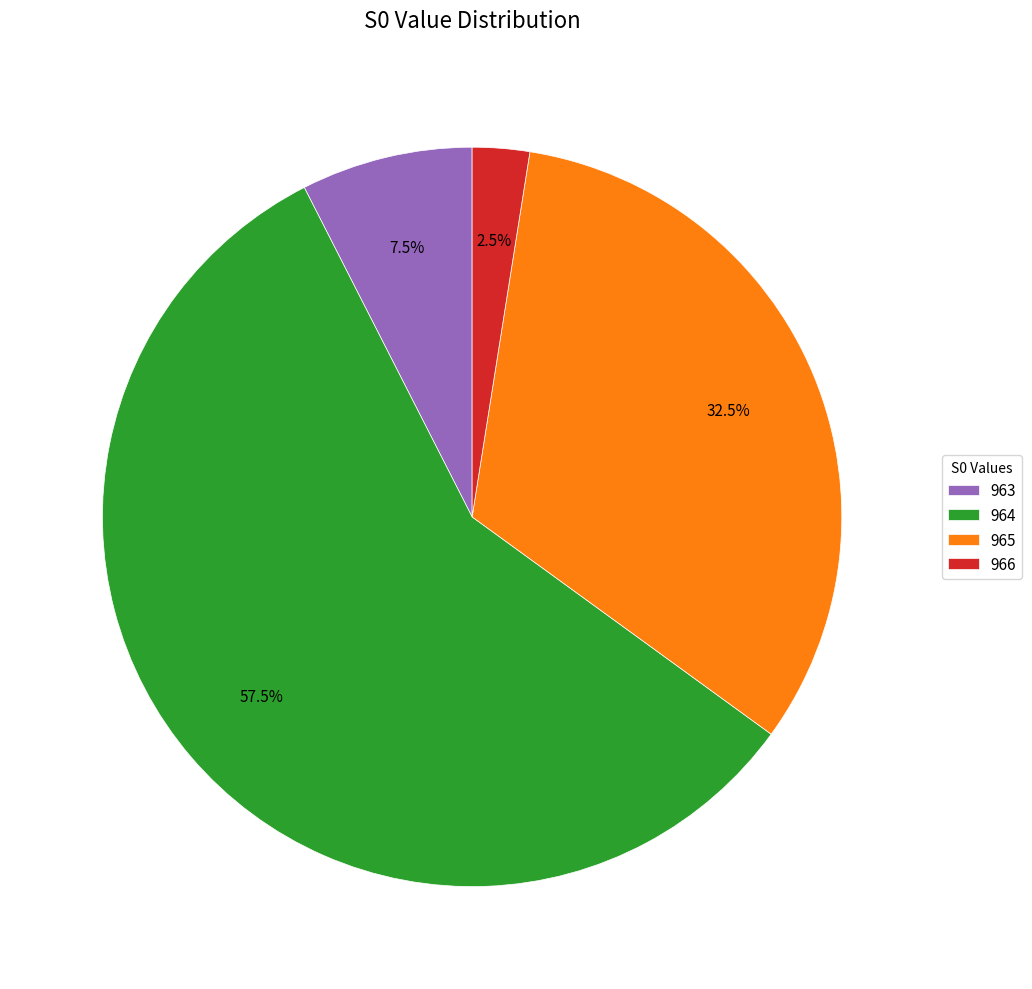

True or false: 966 accounts for 11% of the total.

False